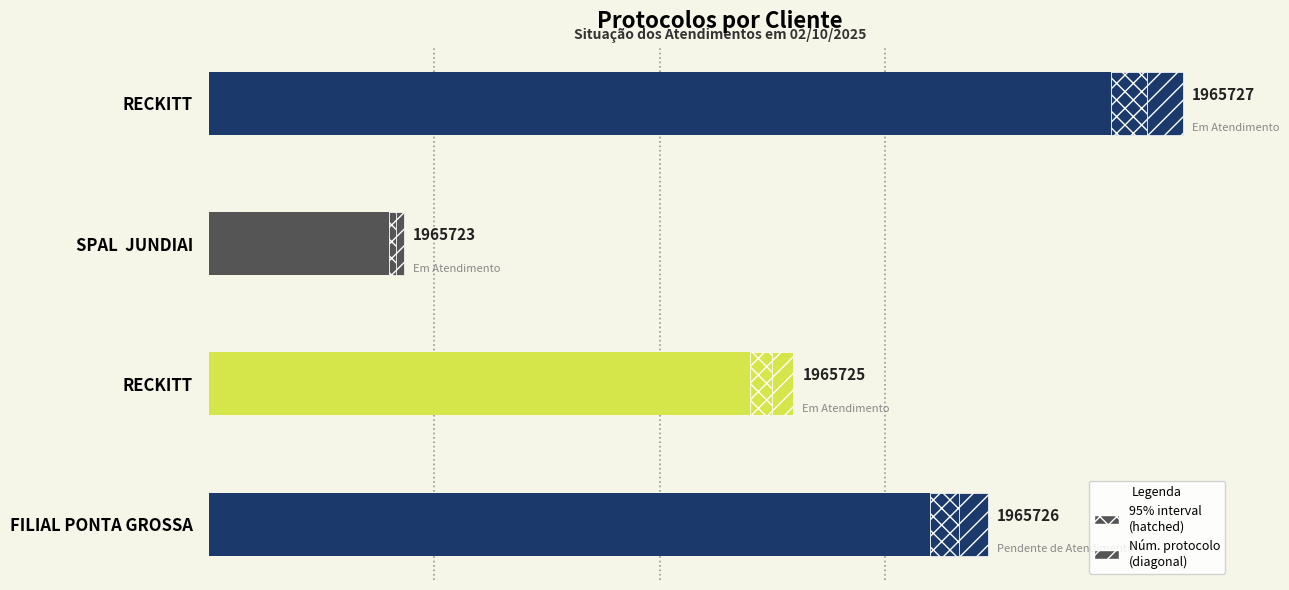

What is the value of the 4th bar from the left?

5